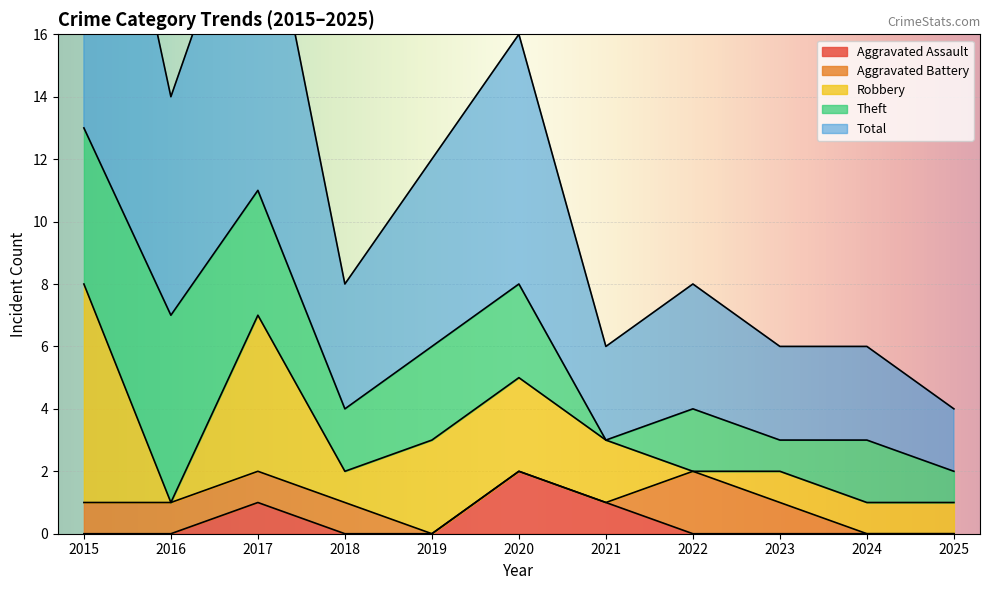

Rank the categories by Aggravated Assault value from lowest to highest.

2015, 2016, 2018, 2019, 2022, 2023, 2024, 2025, 2017, 2021, 2020